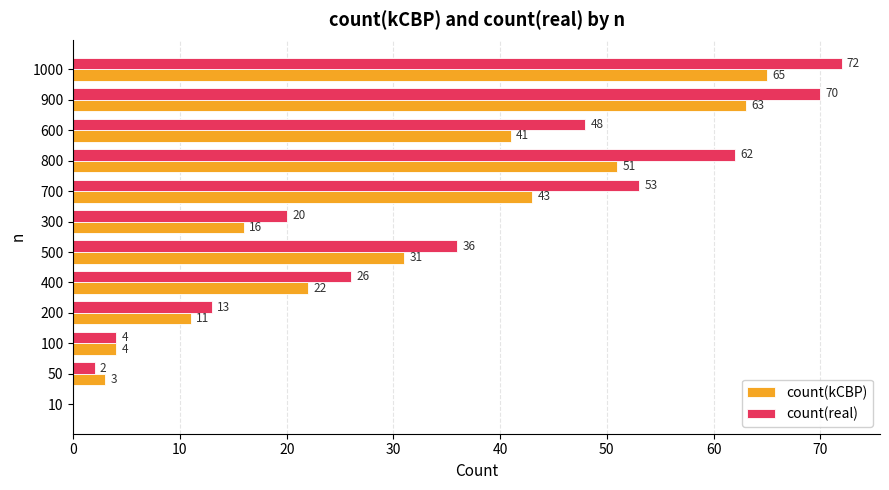

Which category has the highest value in the count(real) series?

1000